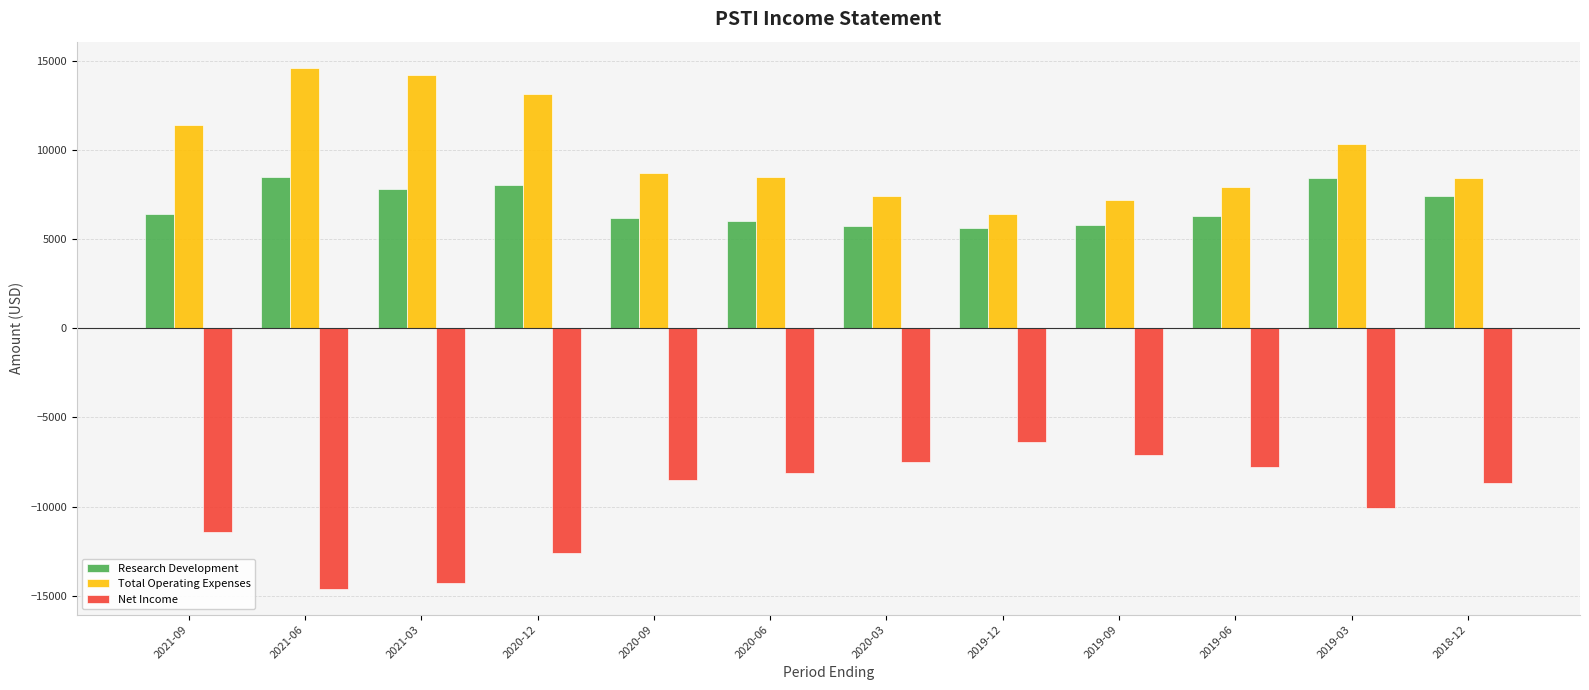

What is the difference between the highest and lowest values at 2019-09?

14300